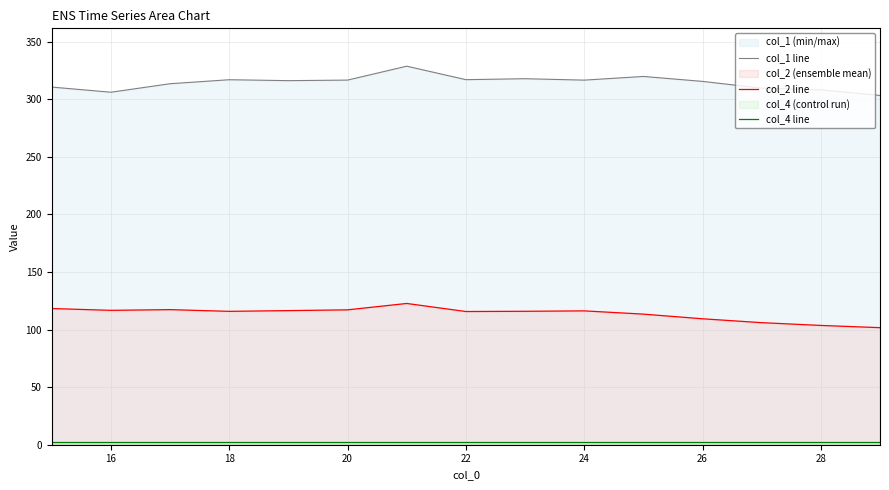

How many interior local peaks does the col_2 line series have?

3